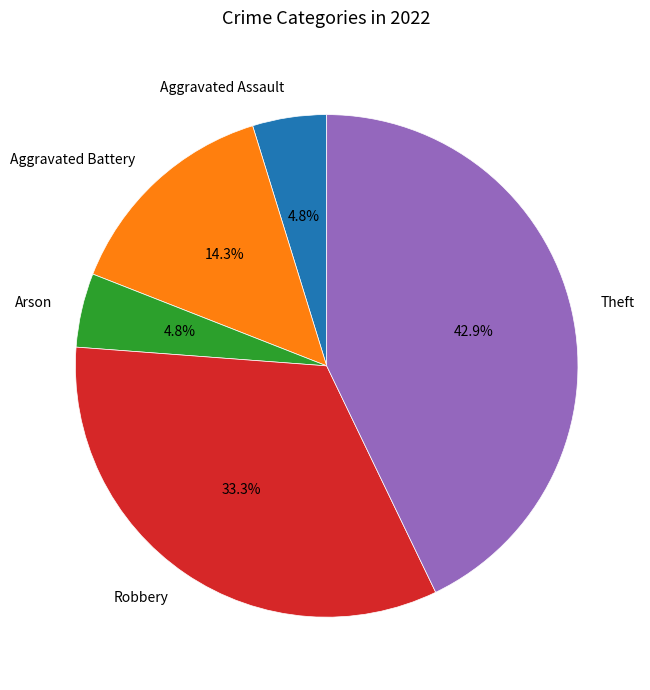

Between Aggravated Battery and Aggravated Assault, which is larger?

Aggravated Battery